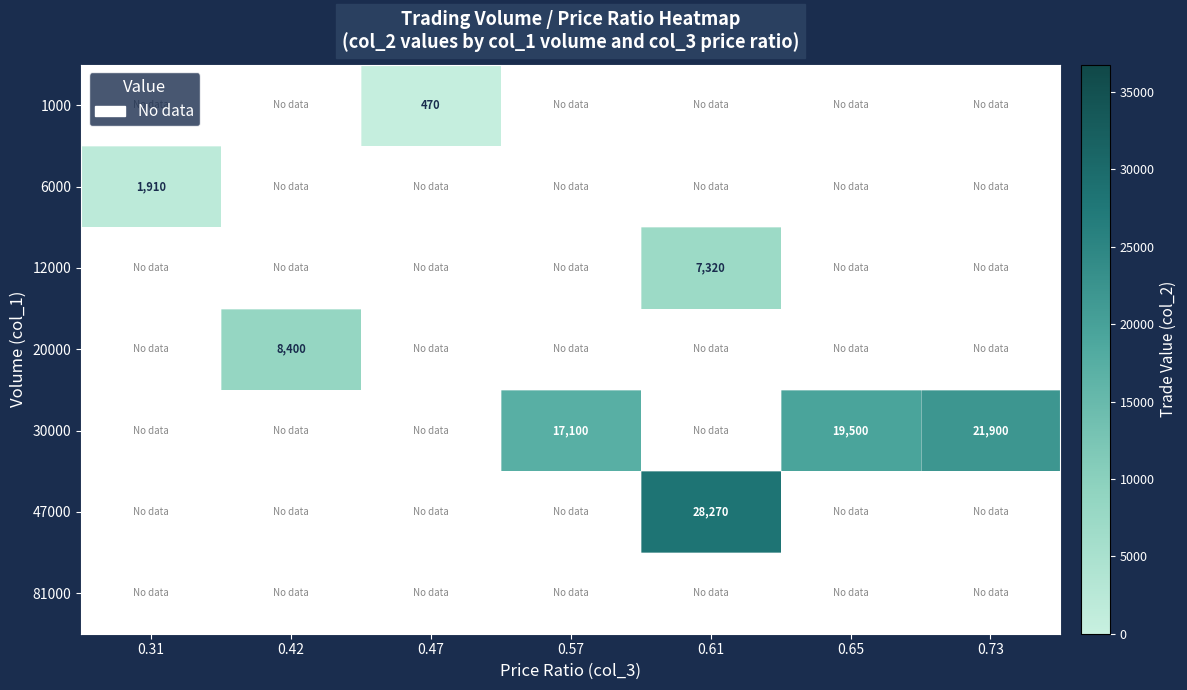

True or false: 30000 has a value of 17100 at 0.57.

True